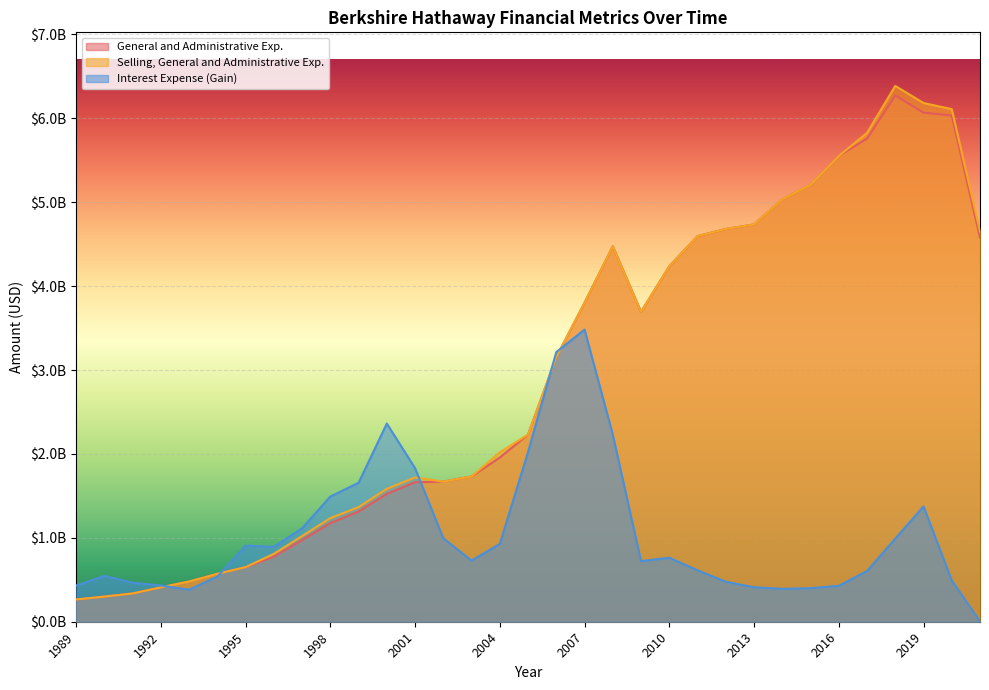

Which series changed the most between 2004 and 2020?

Selling, General and Administrative Exp.